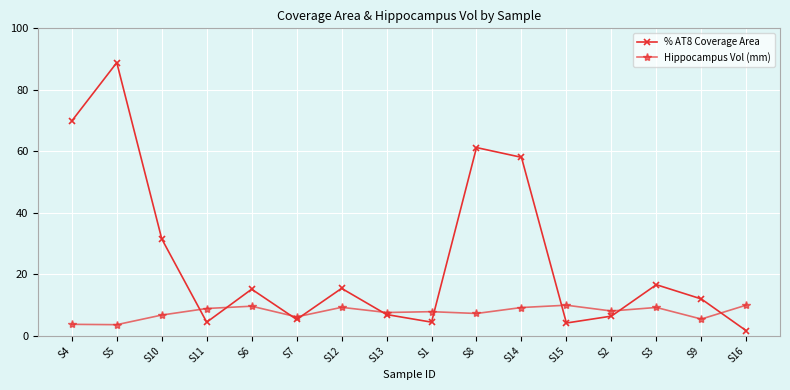

Rank the series at S11 from lowest to highest value.

% AT8 Coverage Area, Hippocampus Vol (mm)